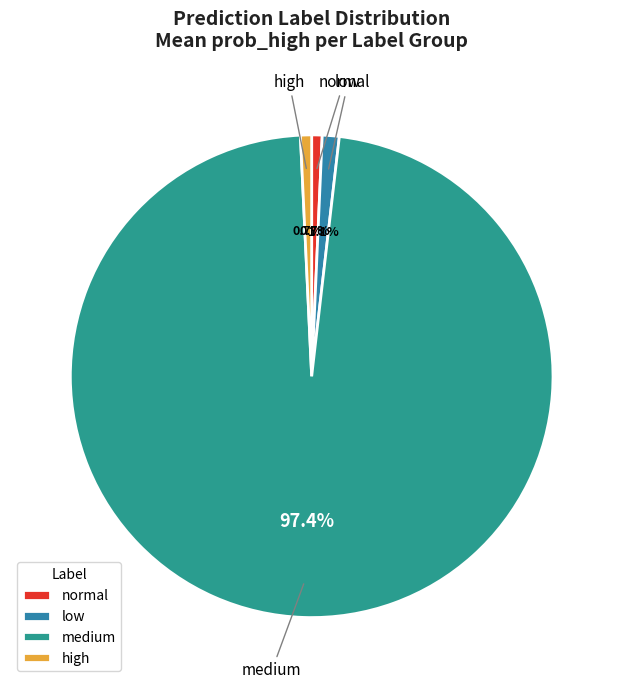

Count the number of slices in the pie.

4